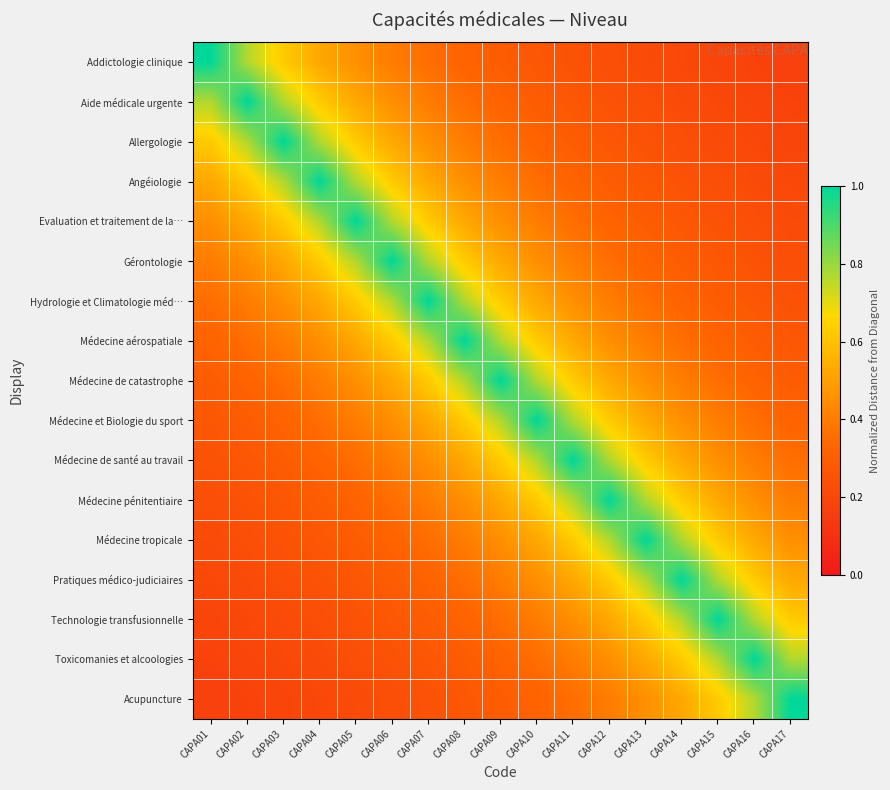

Reading right to left, transcribe all the data shown in this chart.

Addictologie clinique: CAPA17=0.2	CAPA16=0.2	CAPA15=0.2	CAPA14=0.2	CAPA13=0.2	CAPA12=0.2	CAPA11=0.2	CAPA10=0.3	CAPA09=0.3	CAPA08=0.3	CAPA07=0.4	CAPA06=0.4	CAPA05=0.5	CAPA04=0.5	CAPA03=0.6	CAPA02=0.8	CAPA01=1.0
Aide médicale urgente: CAPA17=0.2	CAPA16=0.2	CAPA15=0.2	CAPA14=0.2	CAPA13=0.2	CAPA12=0.2	CAPA11=0.3	CAPA10=0.3	CAPA09=0.3	CAPA08=0.4	CAPA07=0.4	CAPA06=0.5	CAPA05=0.5	CAPA04=0.6	CAPA03=0.8	CAPA02=1.0	CAPA01=0.8
Allergologie: CAPA17=0.2	CAPA16=0.2	CAPA15=0.2	CAPA14=0.2	CAPA13=0.2	CAPA12=0.3	CAPA11=0.3	CAPA10=0.3	CAPA09=0.4	CAPA08=0.4	CAPA07=0.5	CAPA06=0.5	CAPA05=0.6	CAPA04=0.8	CAPA03=1.0	CAPA02=0.8	CAPA01=0.6
Angéiologie: CAPA17=0.2	CAPA16=0.2	CAPA15=0.2	CAPA14=0.2	CAPA13=0.3	CAPA12=0.3	CAPA11=0.3	CAPA10=0.4	CAPA09=0.4	CAPA08=0.5	CAPA07=0.5	CAPA06=0.6	CAPA05=0.8	CAPA04=1.0	CAPA03=0.8	CAPA02=0.6	CAPA01=0.5
Evaluation et traitement de la…: CAPA17=0.2	CAPA16=0.2	CAPA15=0.2	CAPA14=0.3	CAPA13=0.3	CAPA12=0.3	CAPA11=0.4	CAPA10=0.4	CAPA09=0.5	CAPA08=0.5	CAPA07=0.6	CAPA06=0.8	CAPA05=1.0	CAPA04=0.8	CAPA03=0.6	CAPA02=0.5	CAPA01=0.5
Gérontologie: CAPA17=0.2	CAPA16=0.2	CAPA15=0.3	CAPA14=0.3	CAPA13=0.3	CAPA12=0.4	CAPA11=0.4	CAPA10=0.5	CAPA09=0.5	CAPA08=0.6	CAPA07=0.8	CAPA06=1.0	CAPA05=0.8	CAPA04=0.6	CAPA03=0.5	CAPA02=0.5	CAPA01=0.4
Hydrologie et Climatologie méd…: CAPA17=0.2	CAPA16=0.3	CAPA15=0.3	CAPA14=0.3	CAPA13=0.4	CAPA12=0.4	CAPA11=0.5	CAPA10=0.5	CAPA09=0.6	CAPA08=0.8	CAPA07=1.0	CAPA06=0.8	CAPA05=0.6	CAPA04=0.5	CAPA03=0.5	CAPA02=0.4	CAPA01=0.4
Médecine aérospatiale: CAPA17=0.3	CAPA16=0.3	CAPA15=0.3	CAPA14=0.4	CAPA13=0.4	CAPA12=0.5	CAPA11=0.5	CAPA10=0.6	CAPA09=0.8	CAPA08=1.0	CAPA07=0.8	CAPA06=0.6	CAPA05=0.5	CAPA04=0.5	CAPA03=0.4	CAPA02=0.4	CAPA01=0.3
Médecine de catastrophe: CAPA17=0.3	CAPA16=0.3	CAPA15=0.4	CAPA14=0.4	CAPA13=0.5	CAPA12=0.5	CAPA11=0.6	CAPA10=0.8	CAPA09=1.0	CAPA08=0.8	CAPA07=0.6	CAPA06=0.5	CAPA05=0.5	CAPA04=0.4	CAPA03=0.4	CAPA02=0.3	CAPA01=0.3
Médecine et Biologie du sport: CAPA17=0.3	CAPA16=0.4	CAPA15=0.4	CAPA14=0.5	CAPA13=0.5	CAPA12=0.6	CAPA11=0.8	CAPA10=1.0	CAPA09=0.8	CAPA08=0.6	CAPA07=0.5	CAPA06=0.5	CAPA05=0.4	CAPA04=0.4	CAPA03=0.3	CAPA02=0.3	CAPA01=0.3
Médecine de santé au travail: CAPA17=0.4	CAPA16=0.4	CAPA15=0.5	CAPA14=0.5	CAPA13=0.6	CAPA12=0.8	CAPA11=1.0	CAPA10=0.8	CAPA09=0.6	CAPA08=0.5	CAPA07=0.5	CAPA06=0.4	CAPA05=0.4	CAPA04=0.3	CAPA03=0.3	CAPA02=0.3	CAPA01=0.2
Médecine pénitentiaire: CAPA17=0.4	CAPA16=0.5	CAPA15=0.5	CAPA14=0.6	CAPA13=0.8	CAPA12=1.0	CAPA11=0.8	CAPA10=0.6	CAPA09=0.5	CAPA08=0.5	CAPA07=0.4	CAPA06=0.4	CAPA05=0.3	CAPA04=0.3	CAPA03=0.3	CAPA02=0.2	CAPA01=0.2
Médecine tropicale: CAPA17=0.5	CAPA16=0.5	CAPA15=0.6	CAPA14=0.8	CAPA13=1.0	CAPA12=0.8	CAPA11=0.6	CAPA10=0.5	CAPA09=0.5	CAPA08=0.4	CAPA07=0.4	CAPA06=0.3	CAPA05=0.3	CAPA04=0.3	CAPA03=0.2	CAPA02=0.2	CAPA01=0.2
Pratiques médico-judiciaires: CAPA17=0.5	CAPA16=0.6	CAPA15=0.8	CAPA14=1.0	CAPA13=0.8	CAPA12=0.6	CAPA11=0.5	CAPA10=0.5	CAPA09=0.4	CAPA08=0.4	CAPA07=0.3	CAPA06=0.3	CAPA05=0.3	CAPA04=0.2	CAPA03=0.2	CAPA02=0.2	CAPA01=0.2
Technologie transfusionnelle: CAPA17=0.6	CAPA16=0.8	CAPA15=1.0	CAPA14=0.8	CAPA13=0.6	CAPA12=0.5	CAPA11=0.5	CAPA10=0.4	CAPA09=0.4	CAPA08=0.3	CAPA07=0.3	CAPA06=0.3	CAPA05=0.2	CAPA04=0.2	CAPA03=0.2	CAPA02=0.2	CAPA01=0.2
Toxicomanies et alcoologies: CAPA17=0.8	CAPA16=1.0	CAPA15=0.8	CAPA14=0.6	CAPA13=0.5	CAPA12=0.5	CAPA11=0.4	CAPA10=0.4	CAPA09=0.3	CAPA08=0.3	CAPA07=0.3	CAPA06=0.2	CAPA05=0.2	CAPA04=0.2	CAPA03=0.2	CAPA02=0.2	CAPA01=0.2
Acupuncture: CAPA17=1.0	CAPA16=0.8	CAPA15=0.6	CAPA14=0.5	CAPA13=0.5	CAPA12=0.4	CAPA11=0.4	CAPA10=0.3	CAPA09=0.3	CAPA08=0.3	CAPA07=0.2	CAPA06=0.2	CAPA05=0.2	CAPA04=0.2	CAPA03=0.2	CAPA02=0.2	CAPA01=0.2